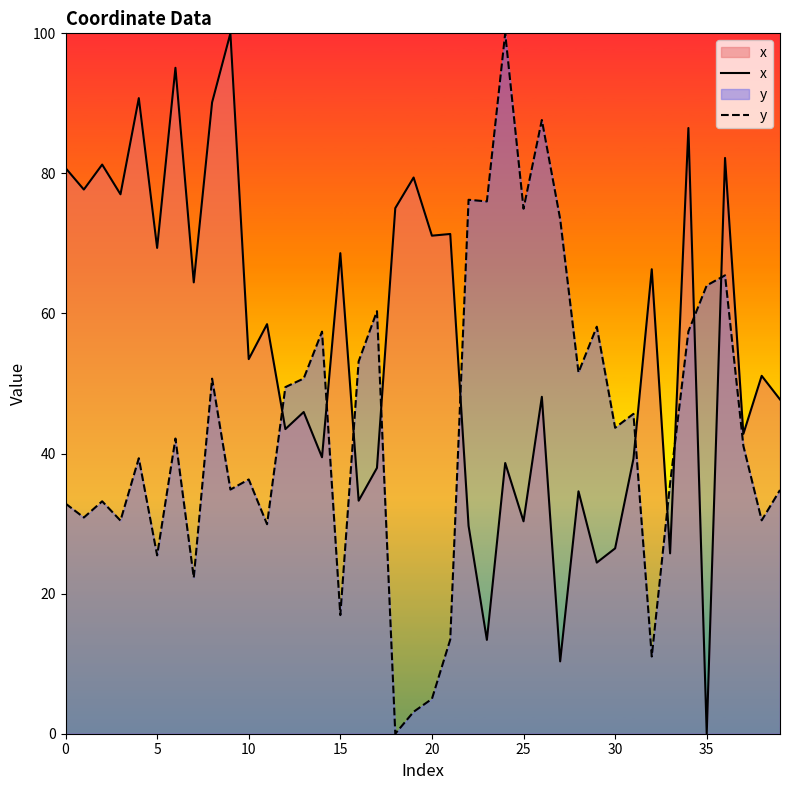

True or false: x has a value of 69.4 at 5.

True